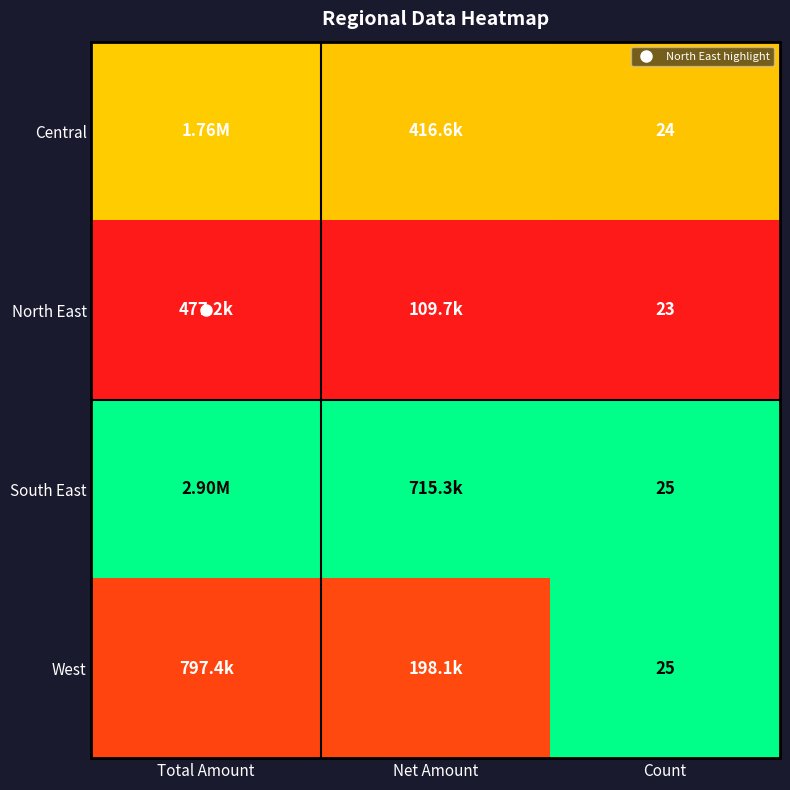

True or false: South East has a value of 1.7 at Count.

False